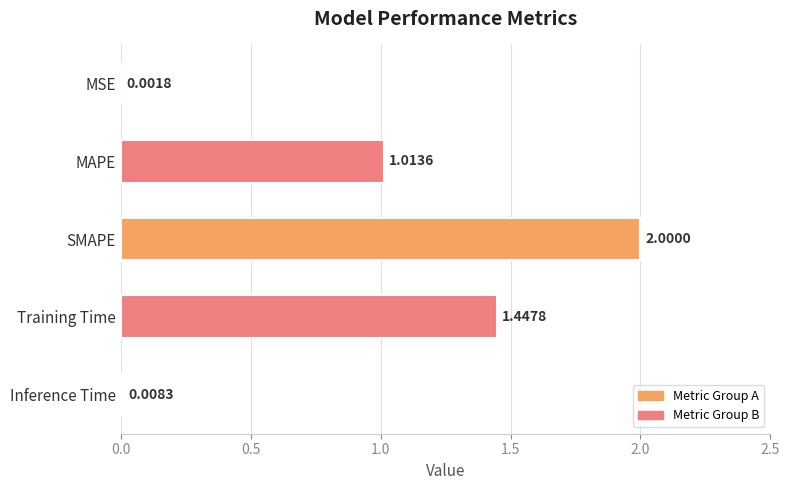

What is the change in value from MAPE to Inference Time?

-1.0